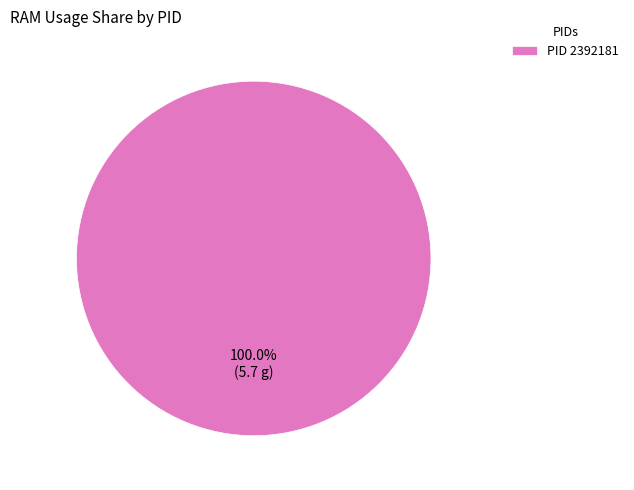

Rank the categories by value from lowest to highest.

PID 2392181